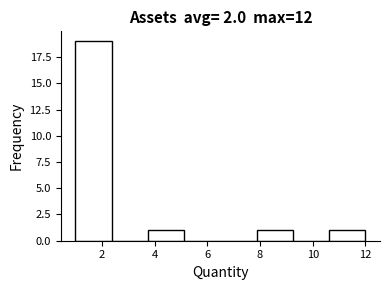

Reading left to right, transcribe this chart: for each bar, give the range it covers on the x-axis and its height. Neither the bar edges nor the heights are printed on the chart, so give them approximately, as read against the axes.

1.0 to 2.4: 19
2.4 to 3.8: 0
3.8 to 5.2: 1
5.2 to 6.6: 0
6.6 to 7.8: 0
7.8 to 9.2: 1
9.2 to 10.6: 0
10.6 to 12.0: 1